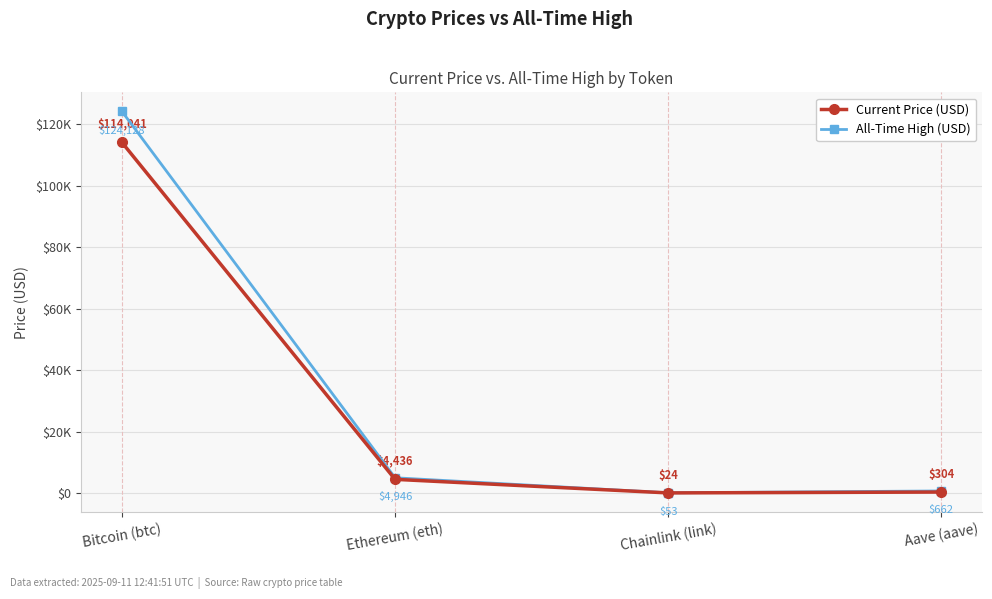

True or false: All-Time High (USD) and Current Price (USD) intersect in this chart.

False